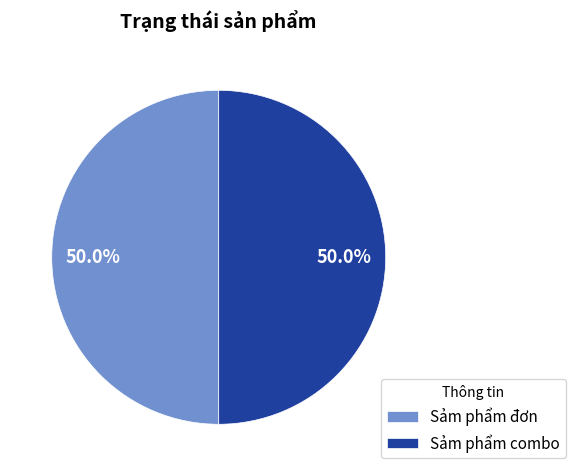

Do Sảm phẩm đơn and Sảm phẩm combo together represent more than half of the pie?

Yes